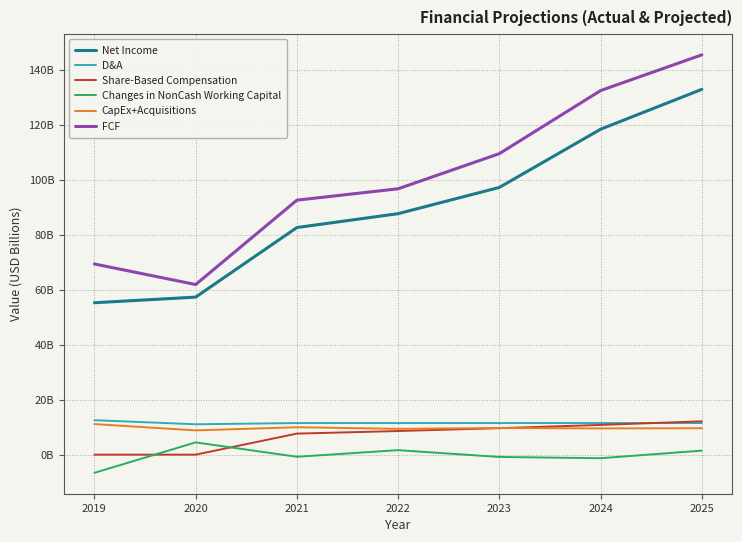

What is the lowest value of the D&A series?

11.1